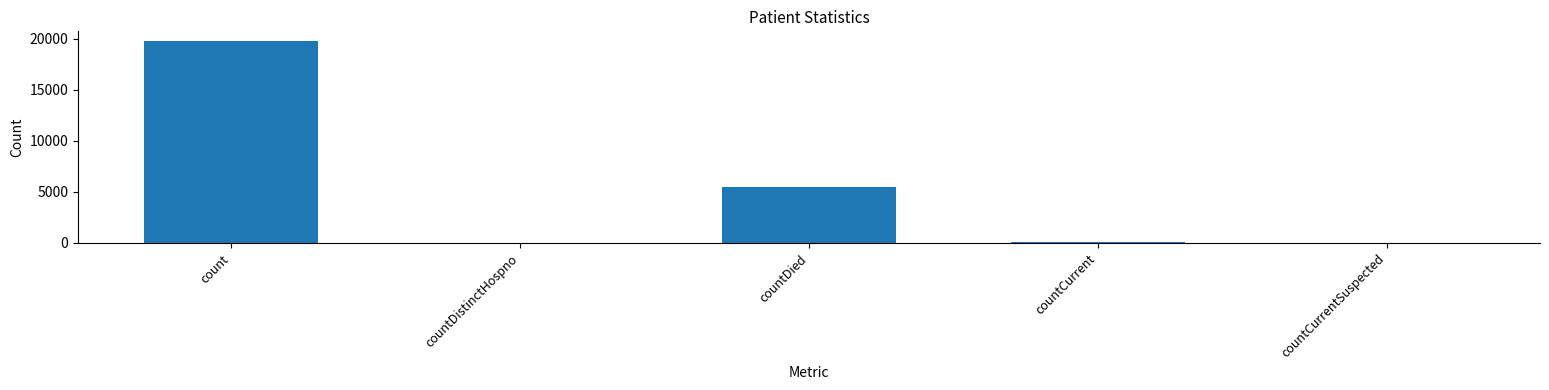

The value at count is 3977. True or false?

False